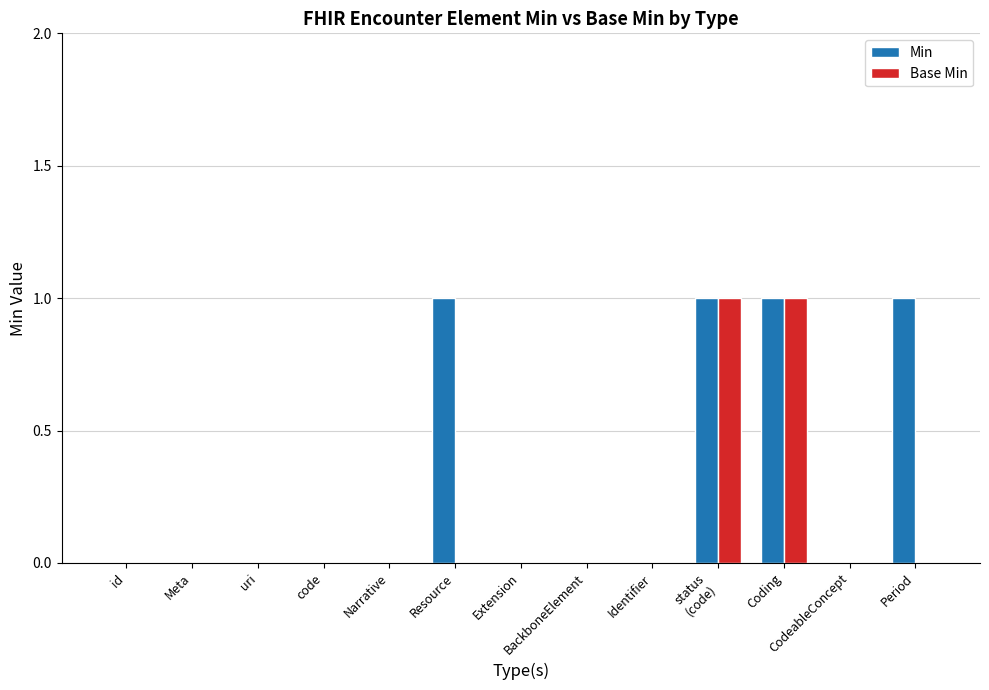

What is the maximum value for Base Min?

1